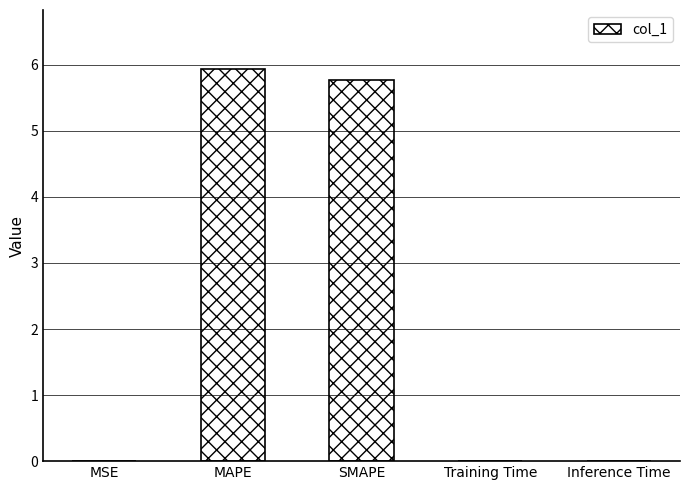

At which category does the chart reach its peak across all series?

MAPE